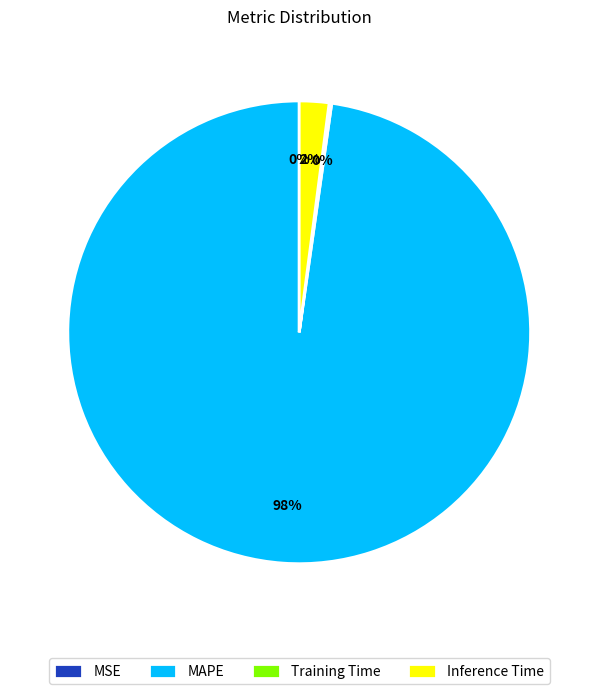

To the nearest percent, what is the average slice percentage?

25%